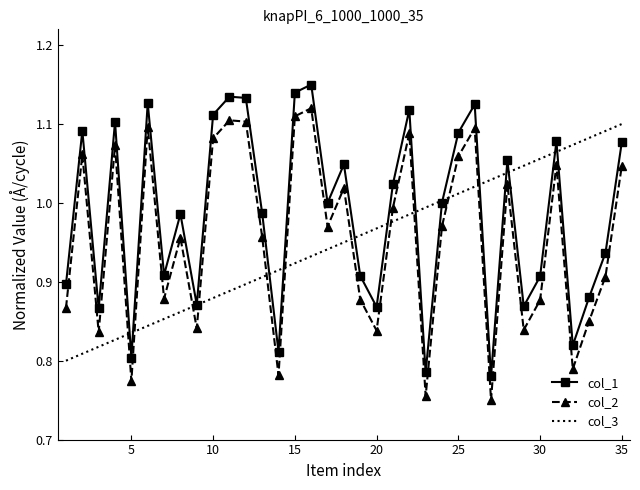

True or false: col_2 and col_1 intersect in this chart.

False